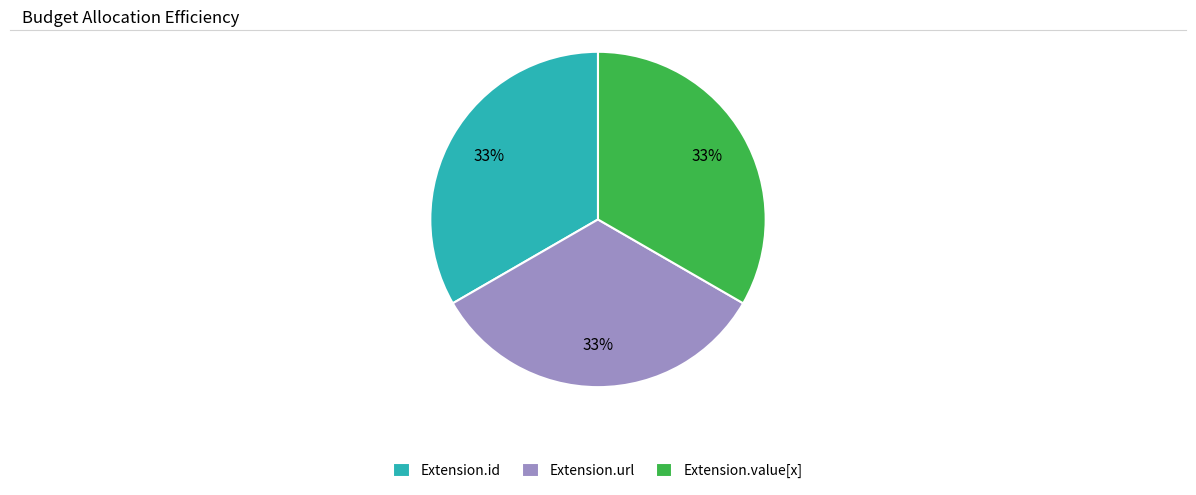

Approximately how many times larger is the value at Extension.id compared to Extension.url?

1.0